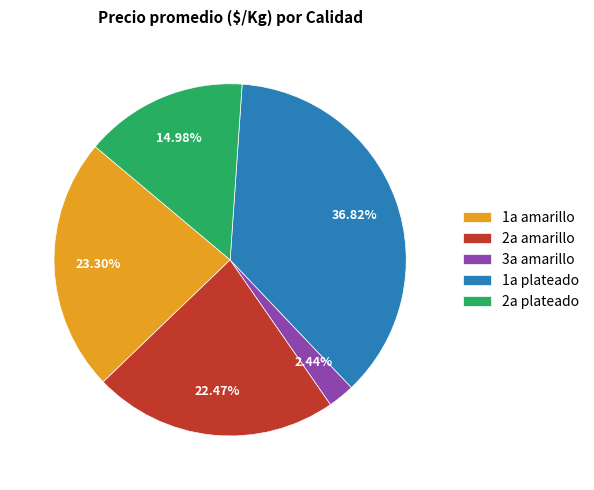

Approximately how many times larger is the value at 1a amarillo compared to 3a amarillo?

9.5